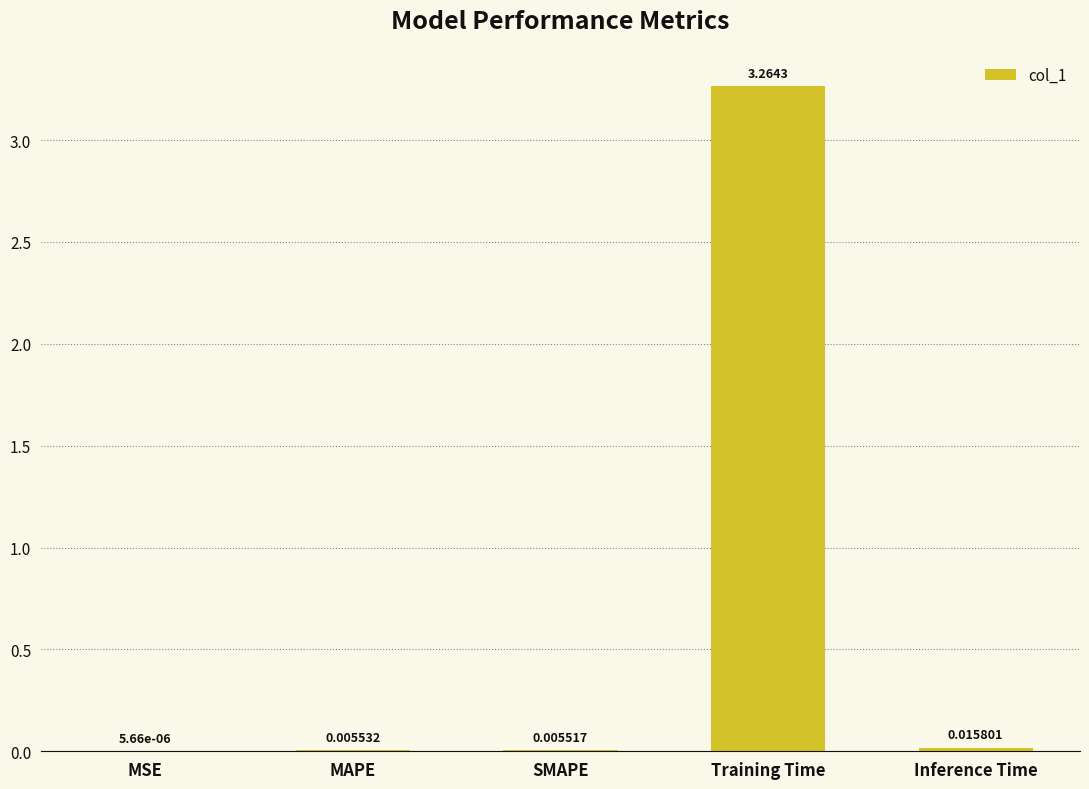

What is the change in value from MSE to Training Time?

+3.3